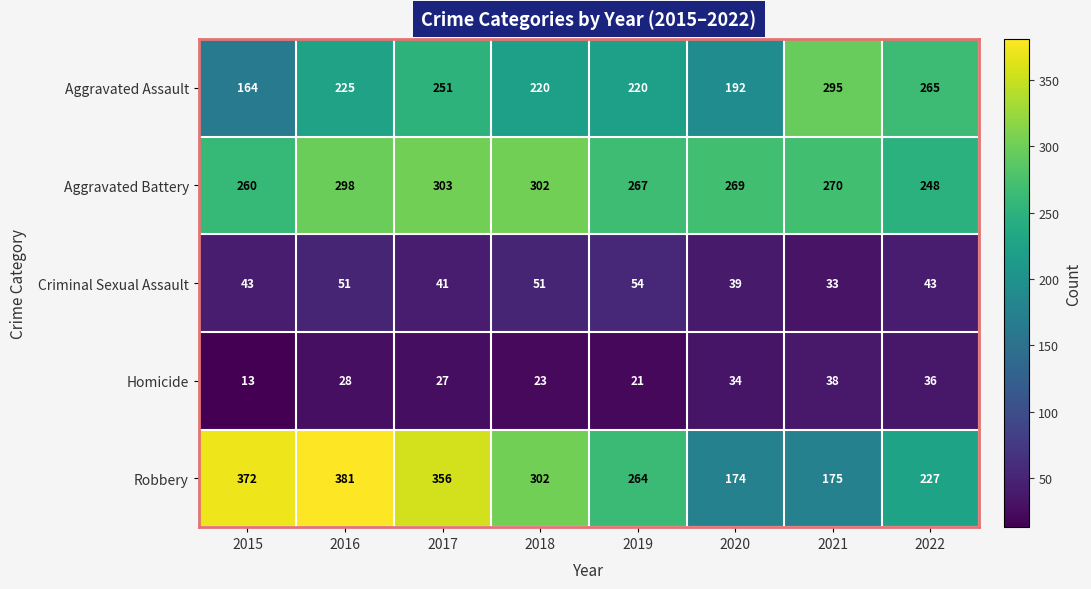

Is it true that Homicide equals 36 at 2022?

True